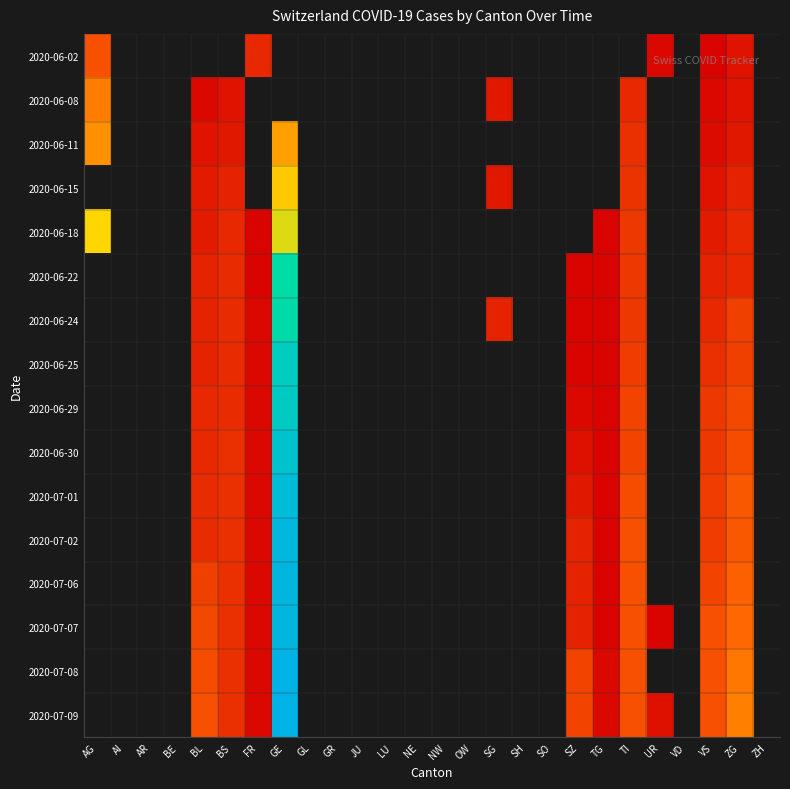

How many values in 2020-06-29 are above zero?

9